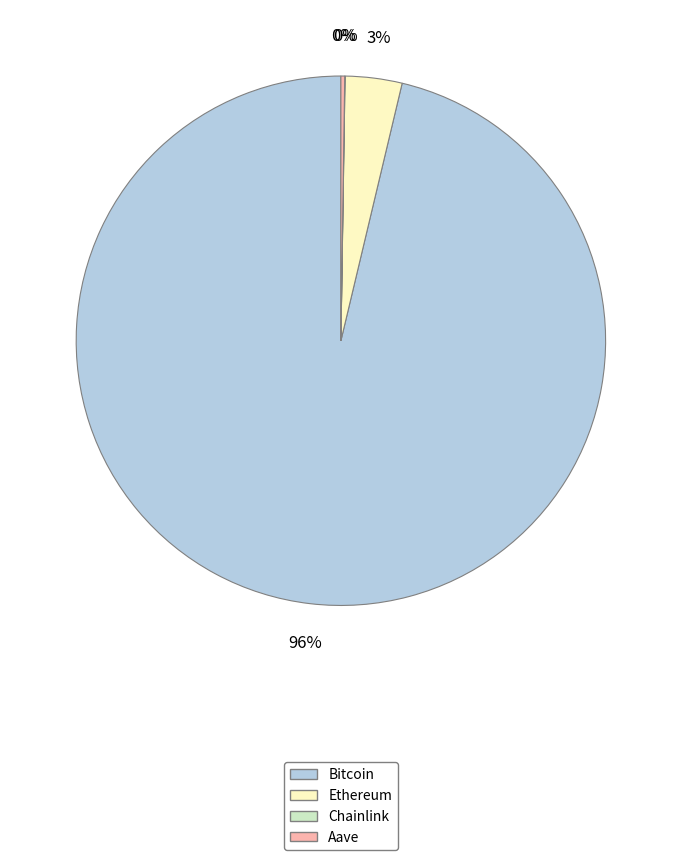

To the nearest percent, what is the average slice percentage?

25%